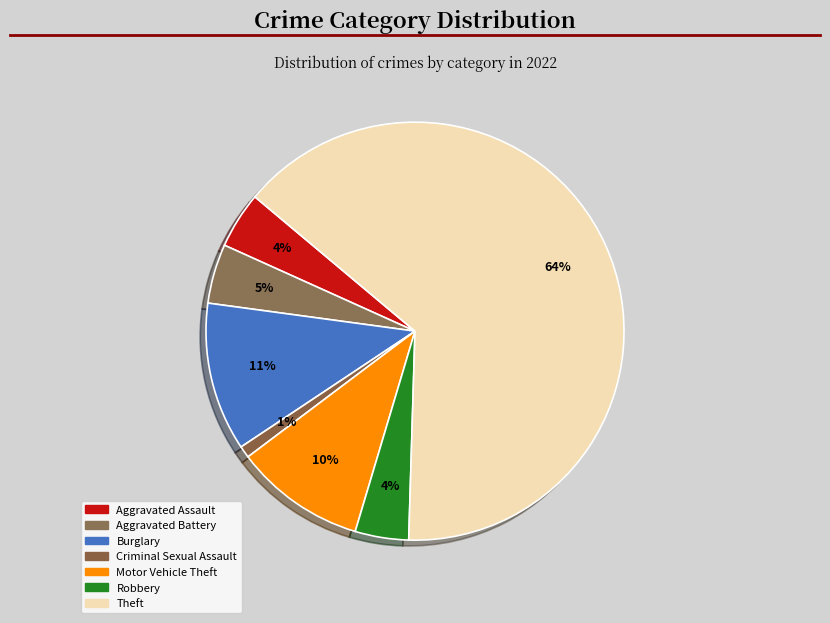

How many slices are in this pie chart?

7